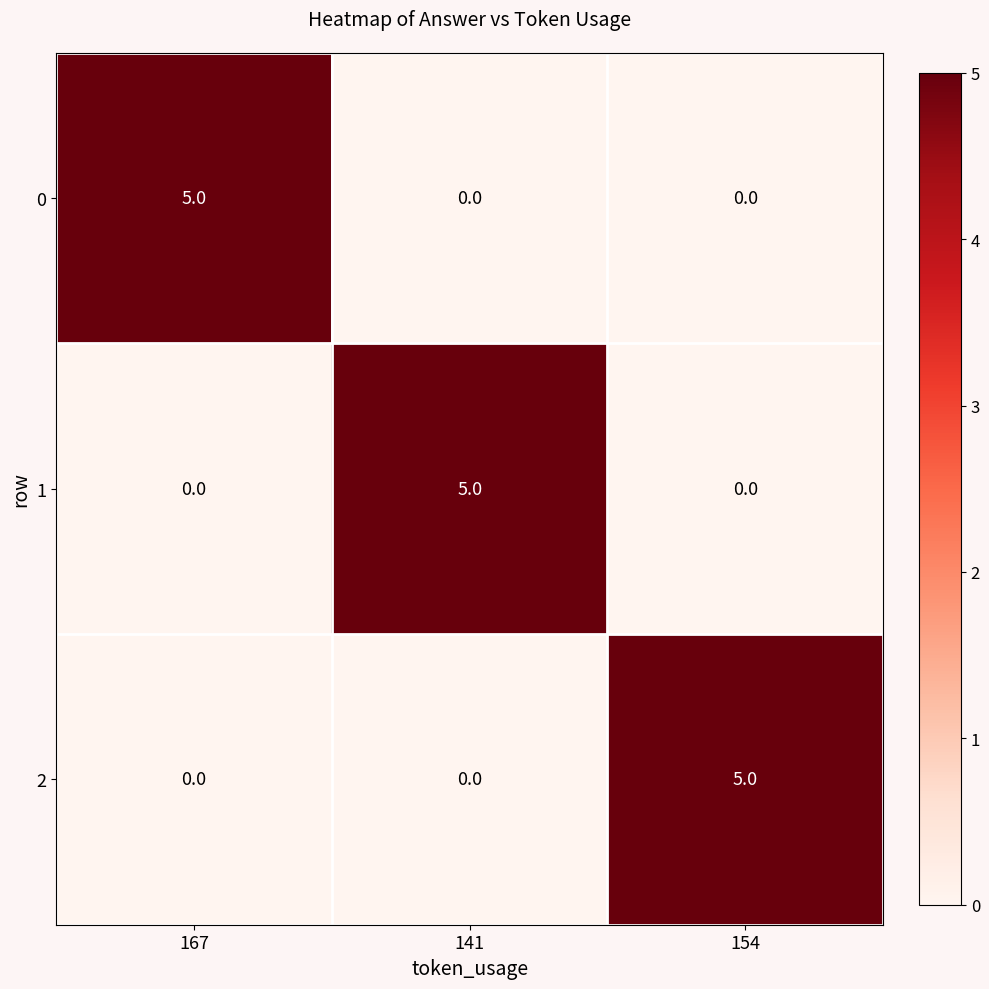

How many 1 values are between 0 and 5?

3